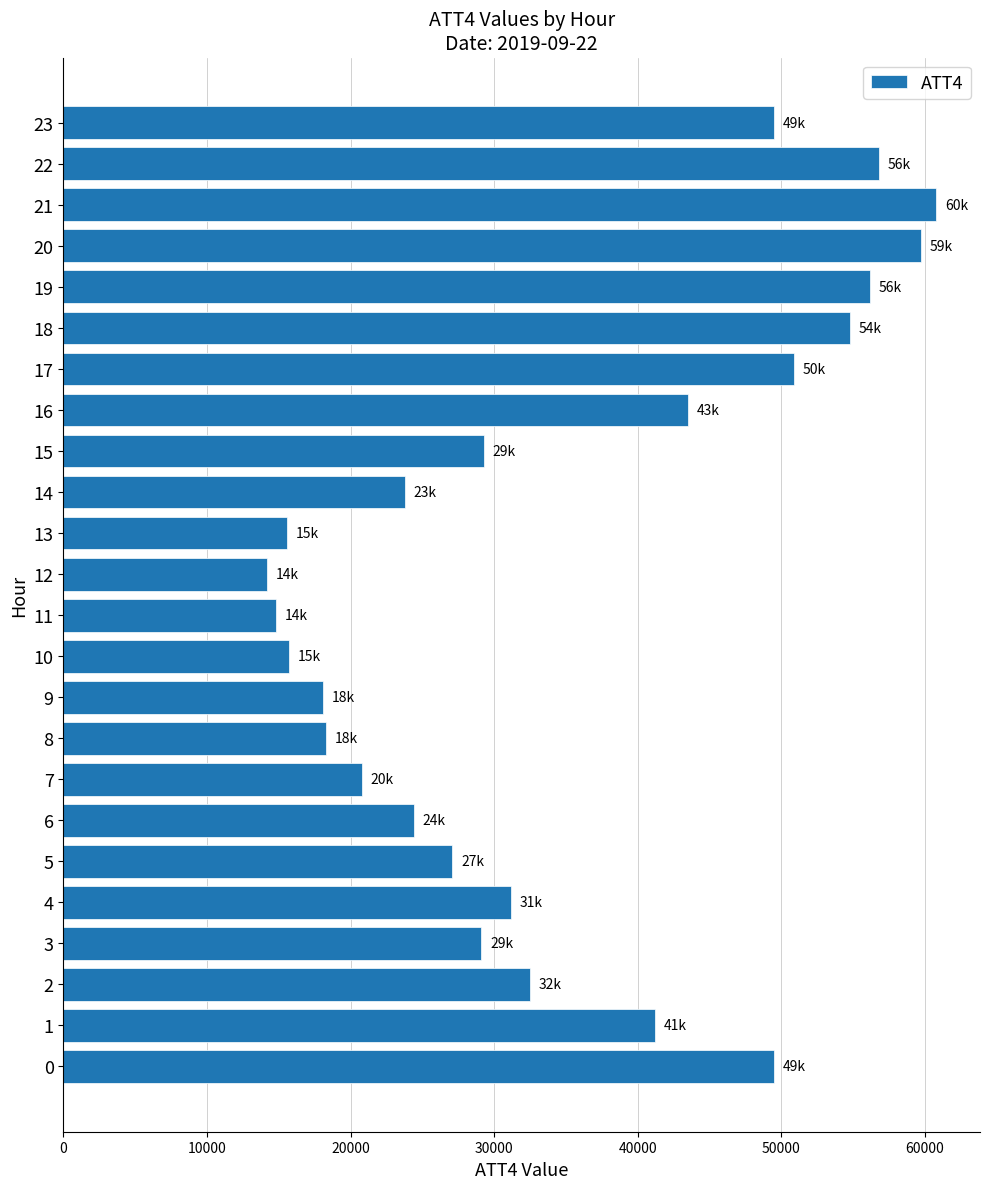

What is the sum of all values?

837800